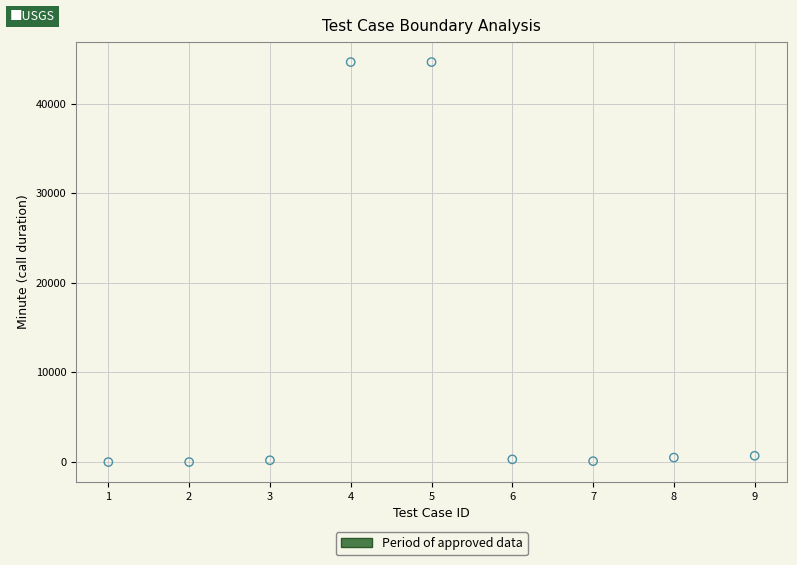

What is the average Y value?

10120